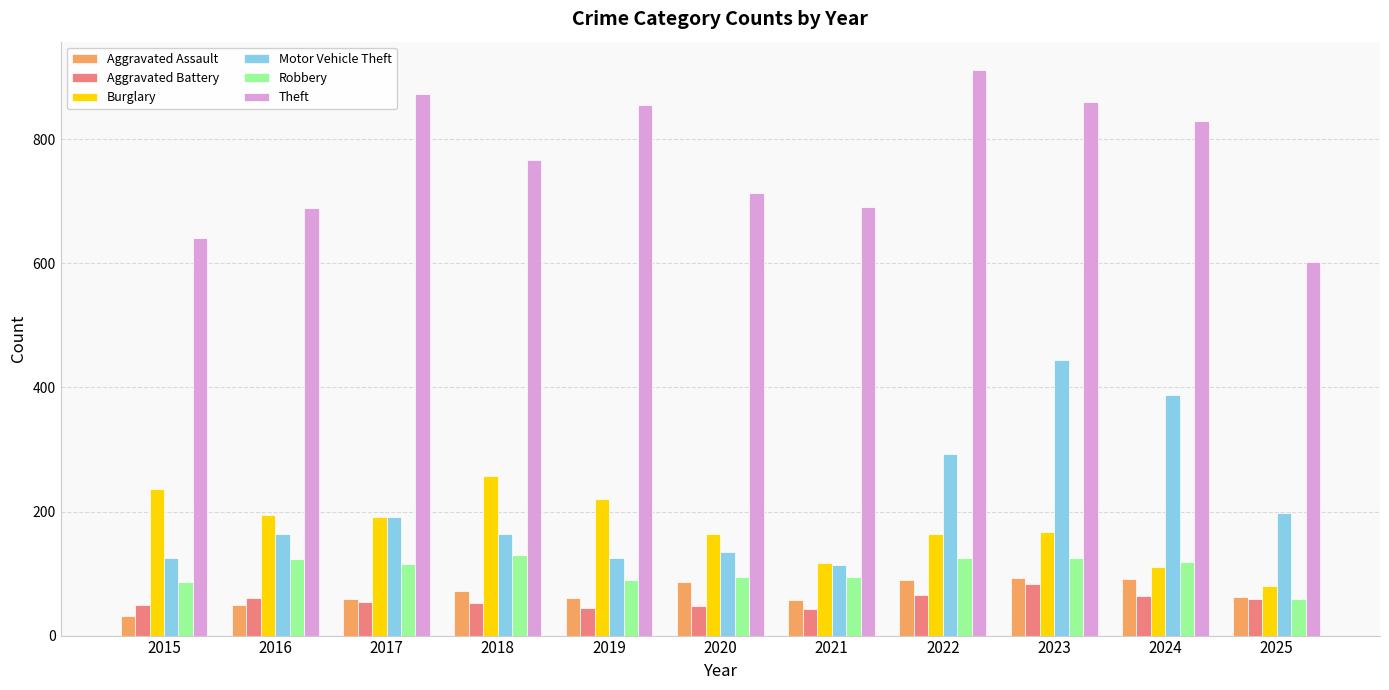

Does the chart contain any negative values?

No